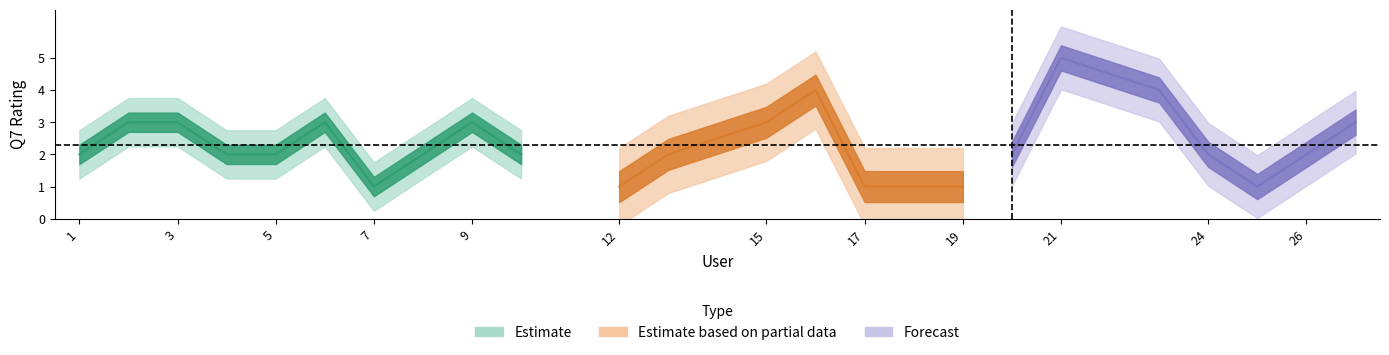

How many data points are above 2?

9